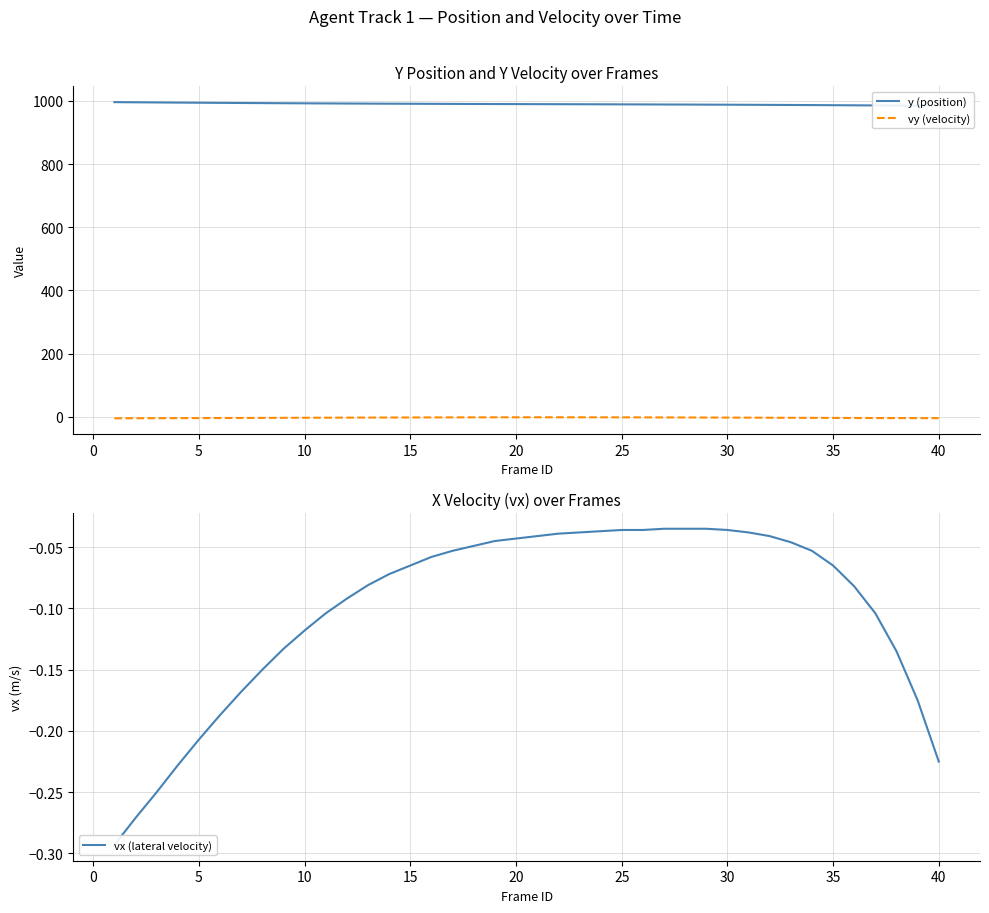

How many categories are shown in the chart?

40